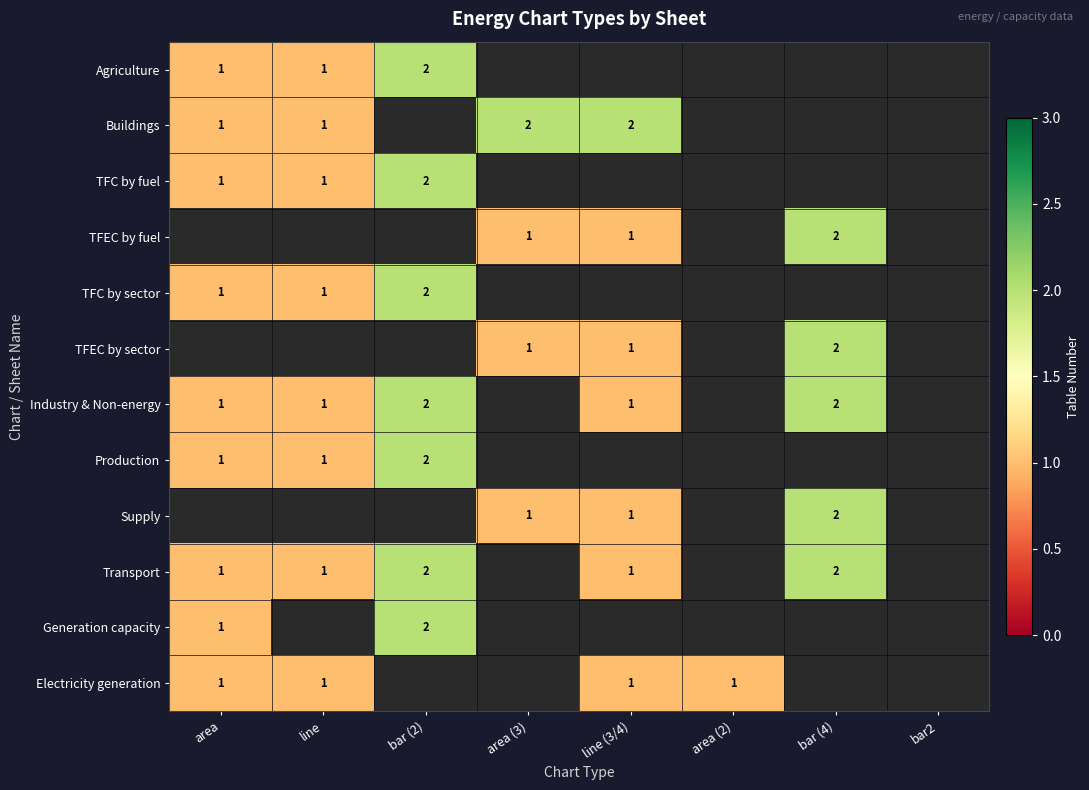

What is the maximum value shown in the chart?

2.0